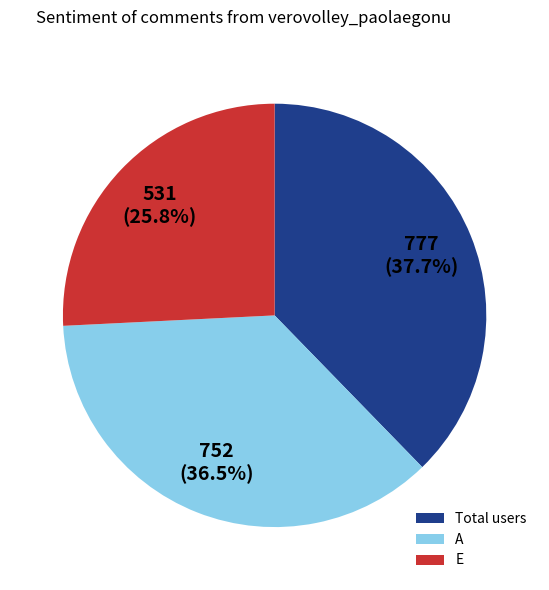

Rank the categories by value from lowest to highest.

E, A, Total users